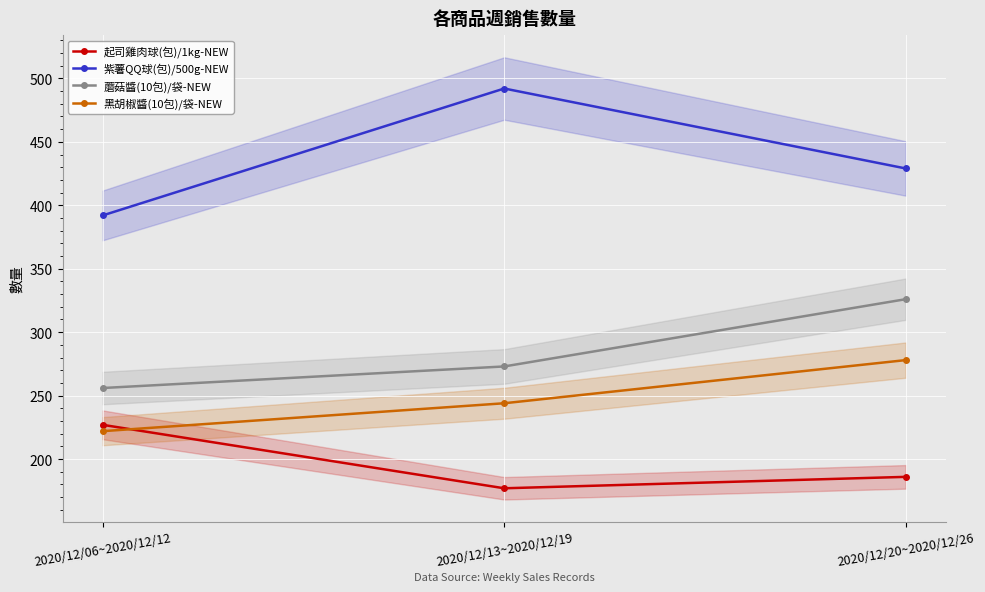

At which label does 蘑菇醬(10包)/袋-NEW reach its minimum?

2020/12/06~2020/12/12